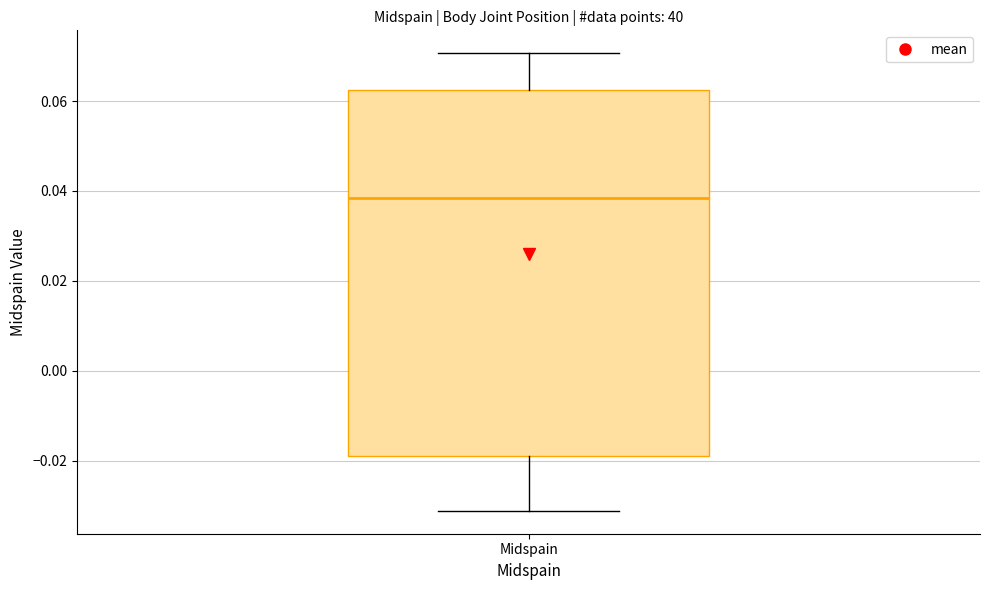

Read this box plot against the y-axis: the position of the median line, the range covered by the box, and the ends of both whiskers. The values are not printed on the chart, so give them approximately, as read against the axis.

median 0.038, box -0.018 to 0.062, whiskers -0.032 to 0.070